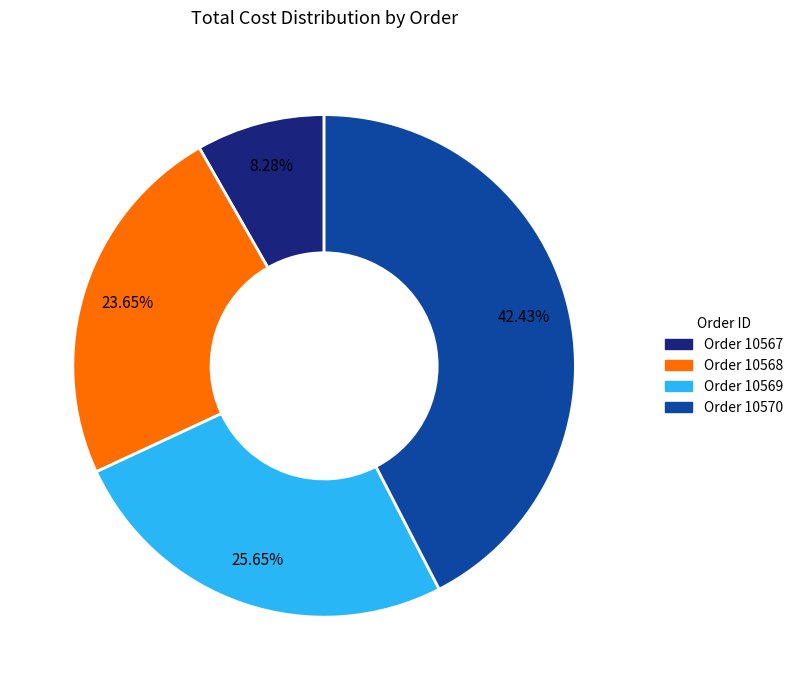

Rank the categories by value from lowest to highest.

Order 10567, Order 10568, Order 10569, Order 10570